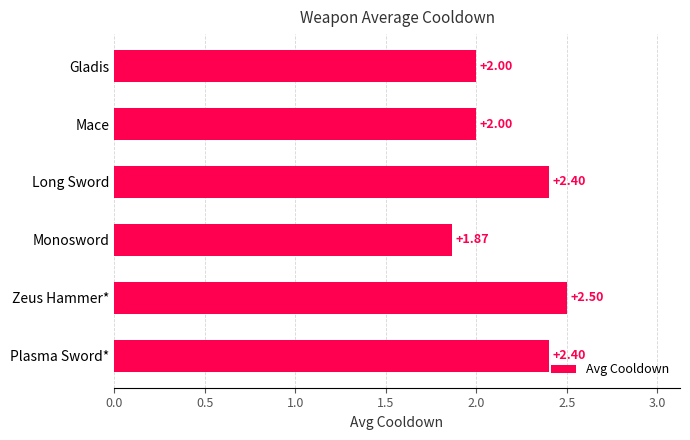

What is the difference between the maximum and minimum values?

0.6